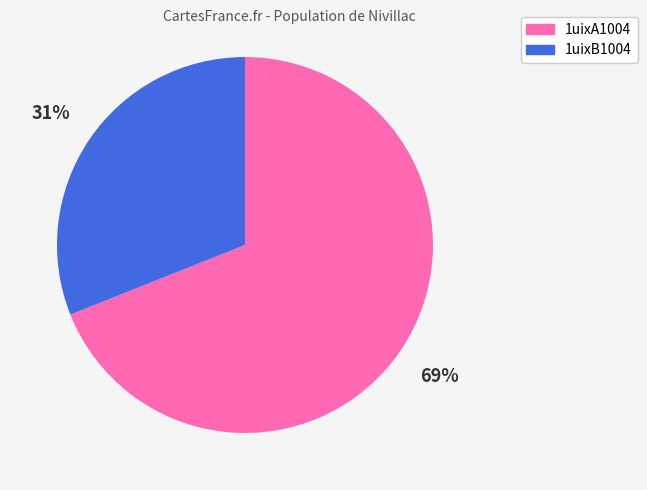

To the nearest percent, what is the average slice percentage?

50%